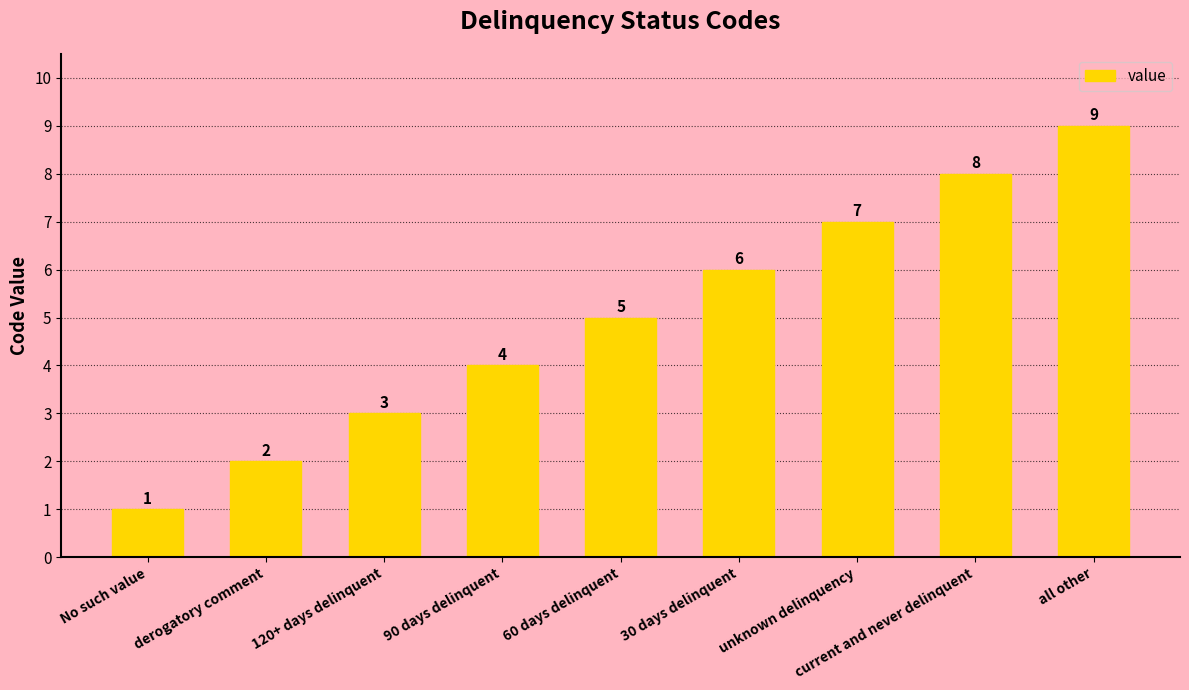

What is the change in value from derogatory comment to 90 days delinquent?

+2